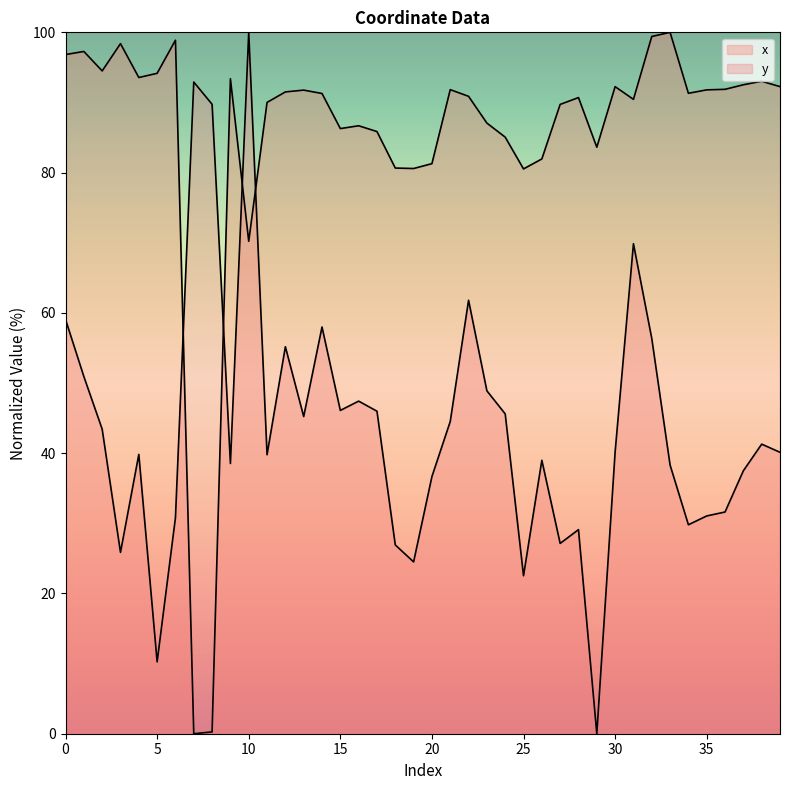

Reading right to left, extract all data points from this chart.

x: 39=92.3	38=93.0	37=92.5	36=91.9	35=91.8	34=91.3	33=100.0	32=99.4	31=90.4	30=92.3	29=83.6	28=90.7	27=89.7	26=81.9	25=80.5	24=85.1	23=87.1	22=90.9	21=91.8	20=81.3	19=80.6	18=80.7	17=85.9	16=86.7	15=86.3	14=91.3	13=91.8	12=91.5	11=90.0	10=70.2	9=93.4	8=0.3	7=0.0	6=98.9	5=94.2	4=93.6	3=98.4	2=94.5	1=97.3	0=96.8
y: 39=40.1	38=41.3	37=37.5	36=31.6	35=31.1	34=29.8	33=38.3	32=56.4	31=69.9	30=40.2	29=0.0	28=29.1	27=27.1	26=39.0	25=22.5	24=45.6	23=48.9	22=61.8	21=44.5	20=36.7	19=24.5	18=26.9	17=46.0	16=47.4	15=46.1	14=58.0	13=45.2	12=55.2	11=39.8	10=100.0	9=38.5	8=89.7	7=92.9	6=30.8	5=10.3	4=39.8	3=25.9	2=43.4	1=50.9	0=59.1